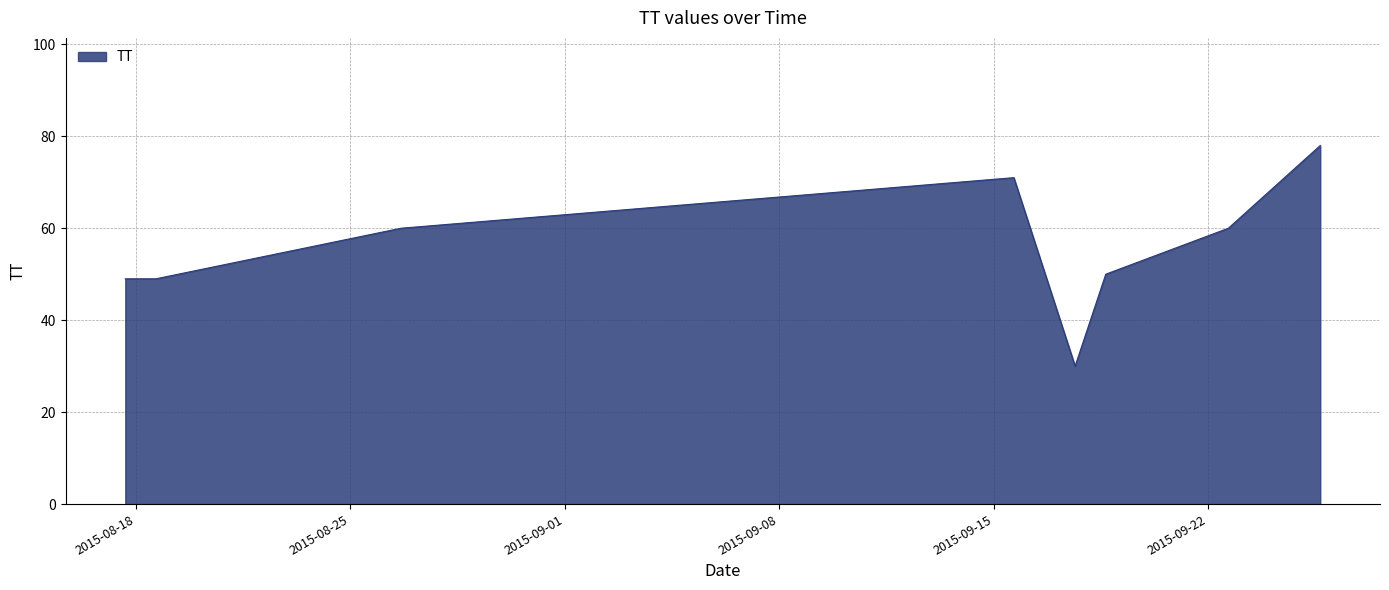

True or false: there are more than 0 points higher than both neighbors.

True